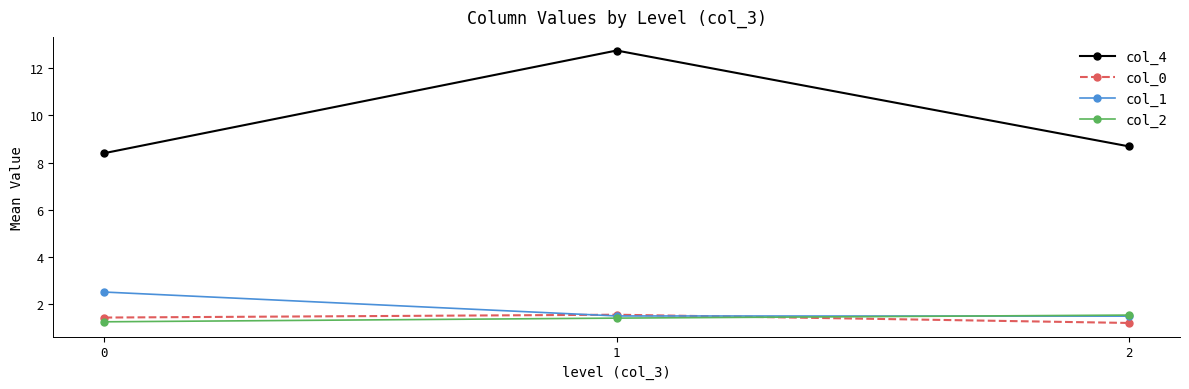

Between 0 and 2, which series saw the biggest shift?

col_1